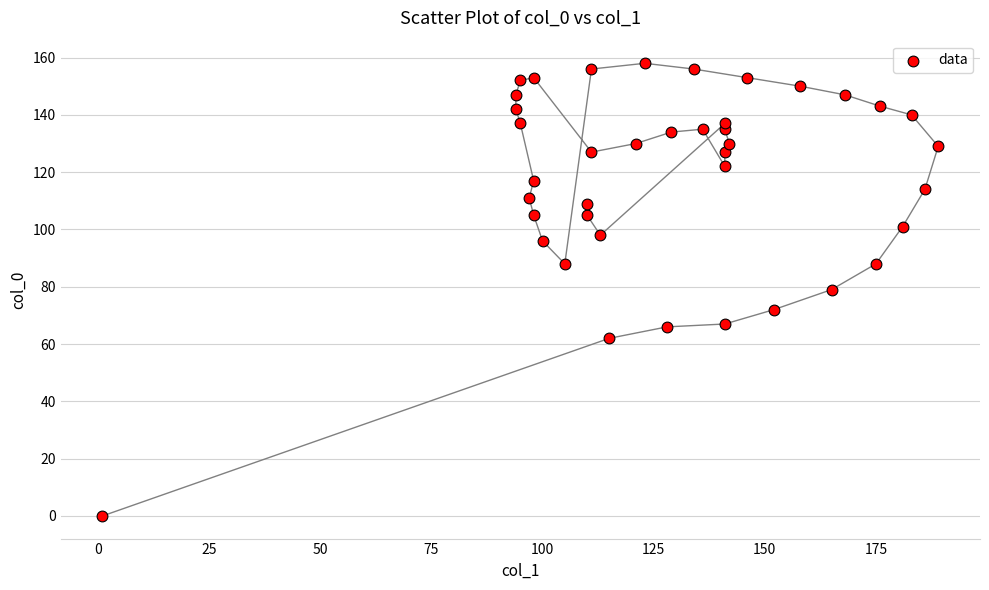

What is the range of Y values (max minus min)?

158